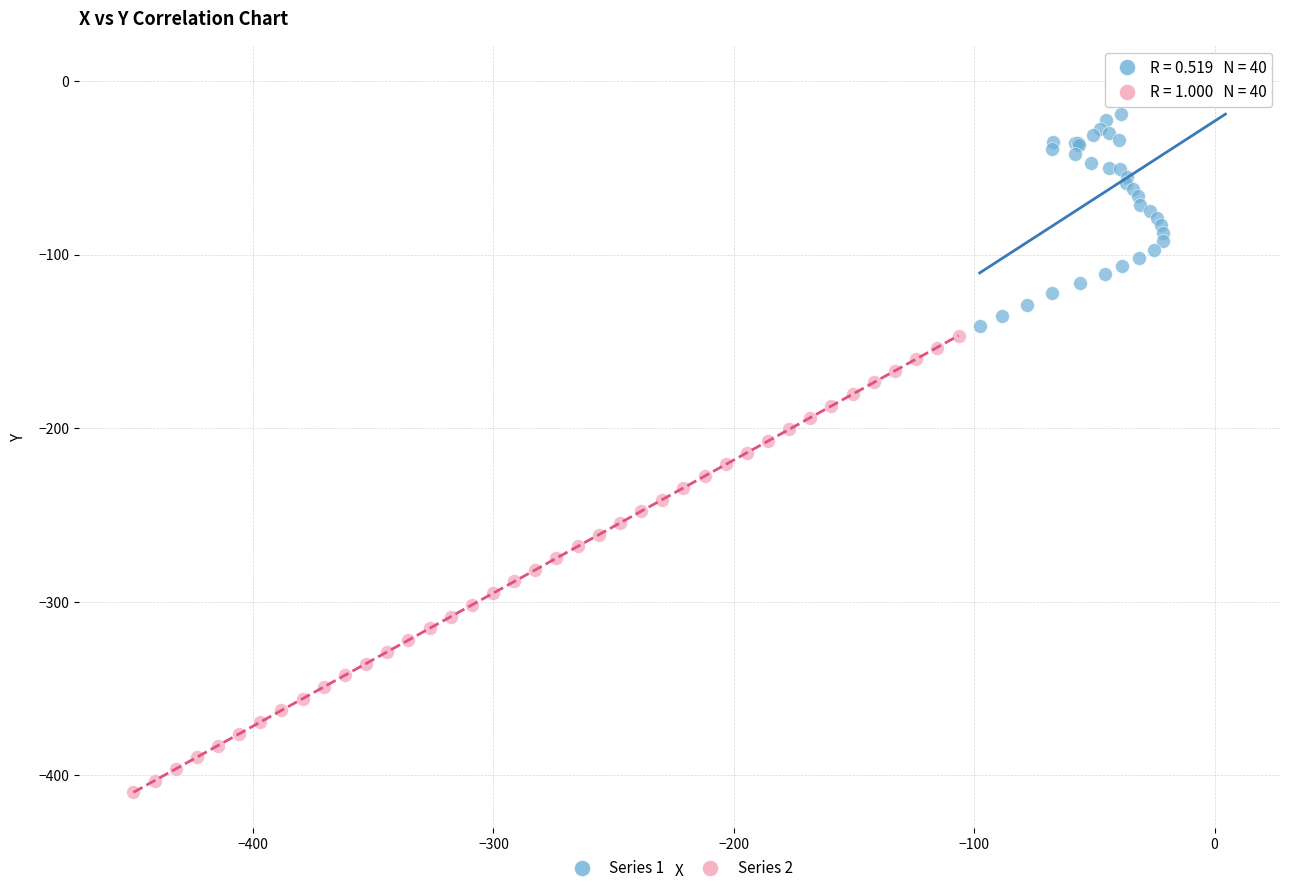

Which series contains the lowest Y value?

Series 2